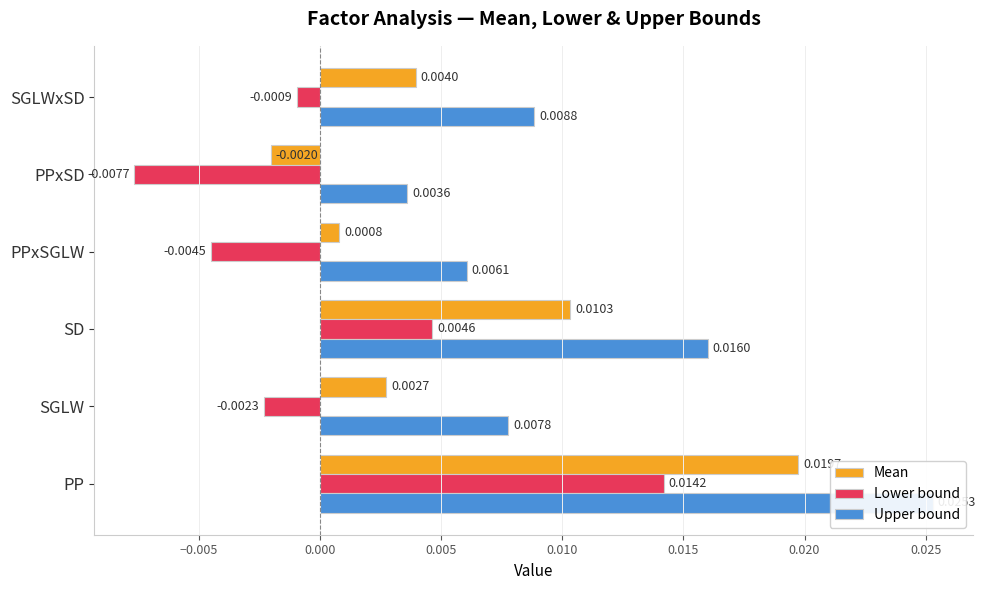

Which series changed the most between PP and SD?

Lower bound